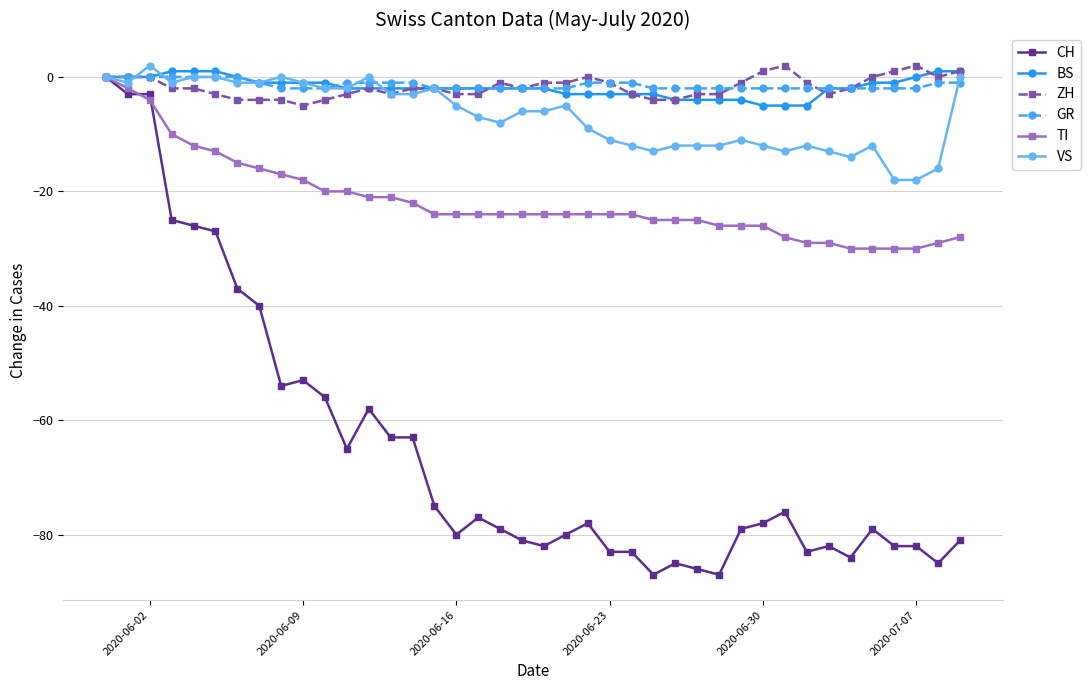

What is the average value of the BS series?

-2